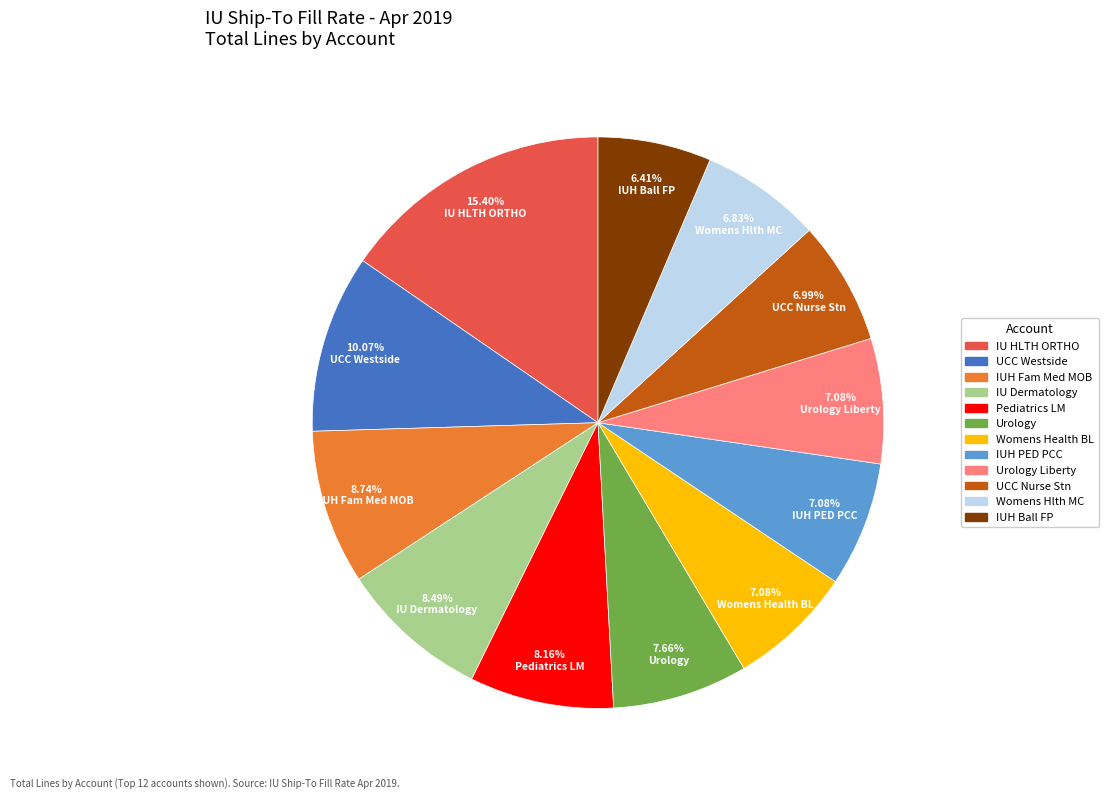

Is there a majority slice in this chart?

No